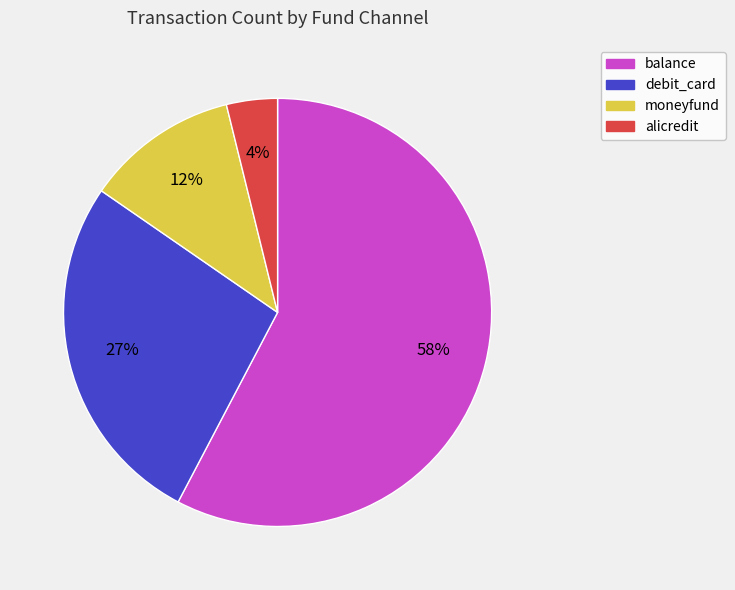

To the nearest percent, what is the difference between the debit_card and alicredit slice percentages?

23%